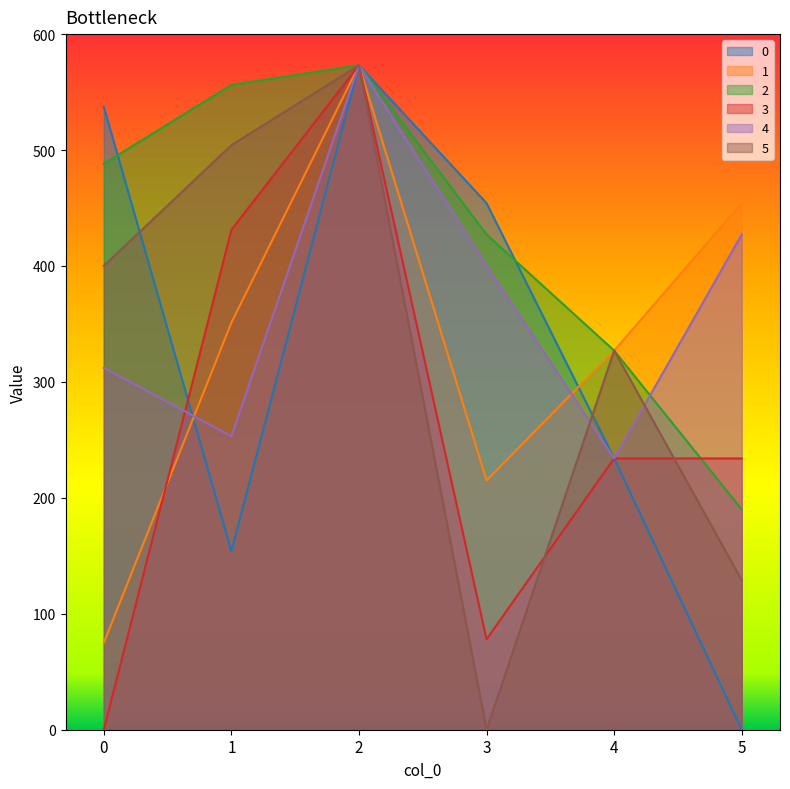

Where is 2 nearest to the value 381?

3